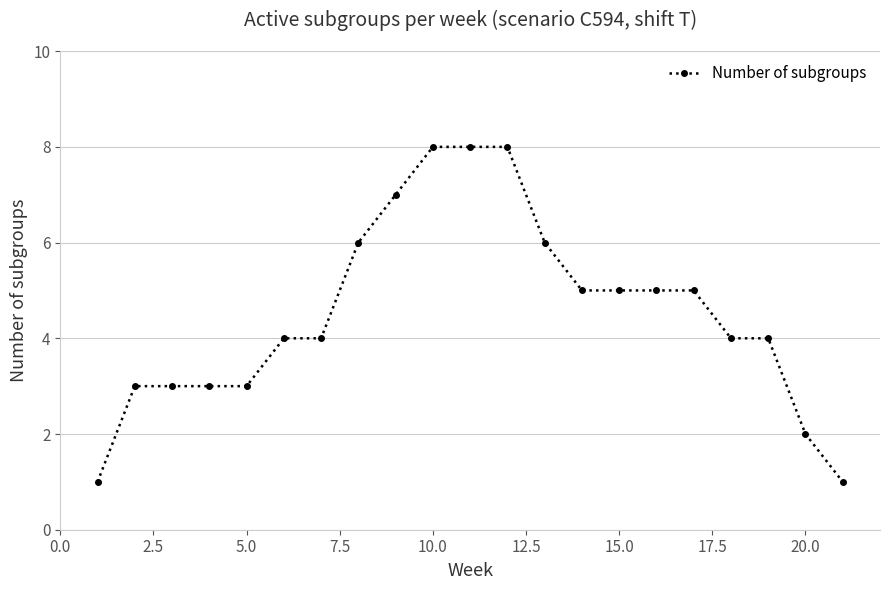

What is the sum of all values?

95